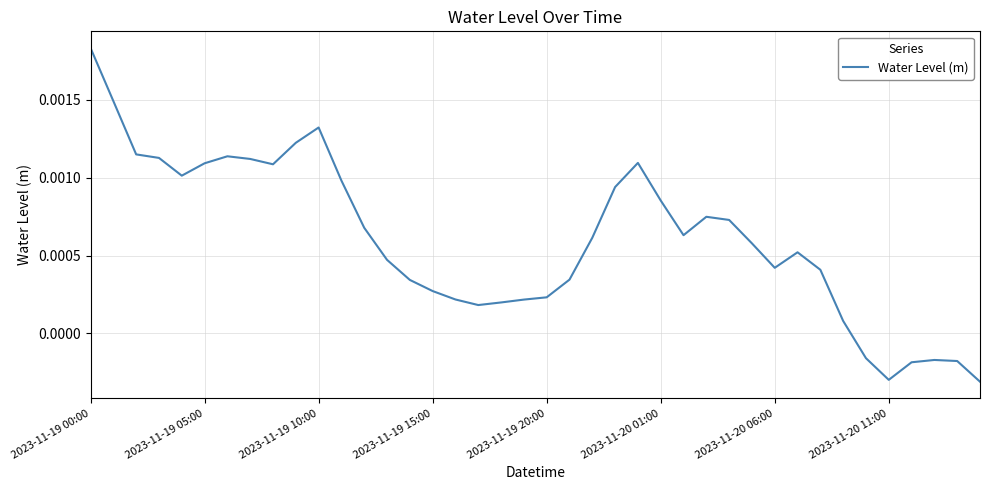

How many lines are shown in the chart?

1